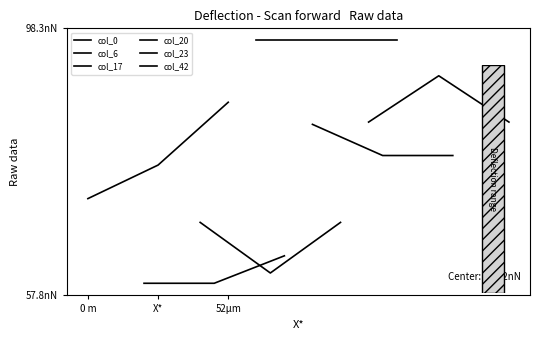

Is the value of col_23 at 0 m greater than the value of col_6 at X*?

Yes